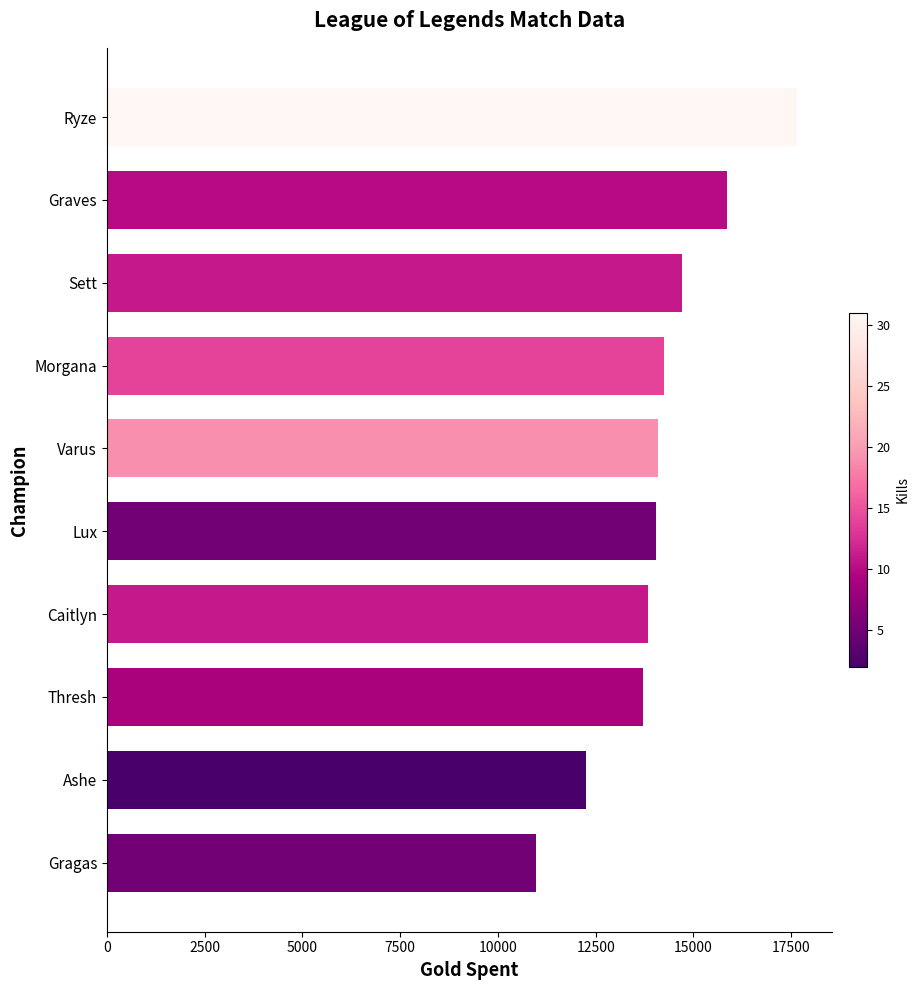

Is it true that the value at Caitlyn is 8124?

False